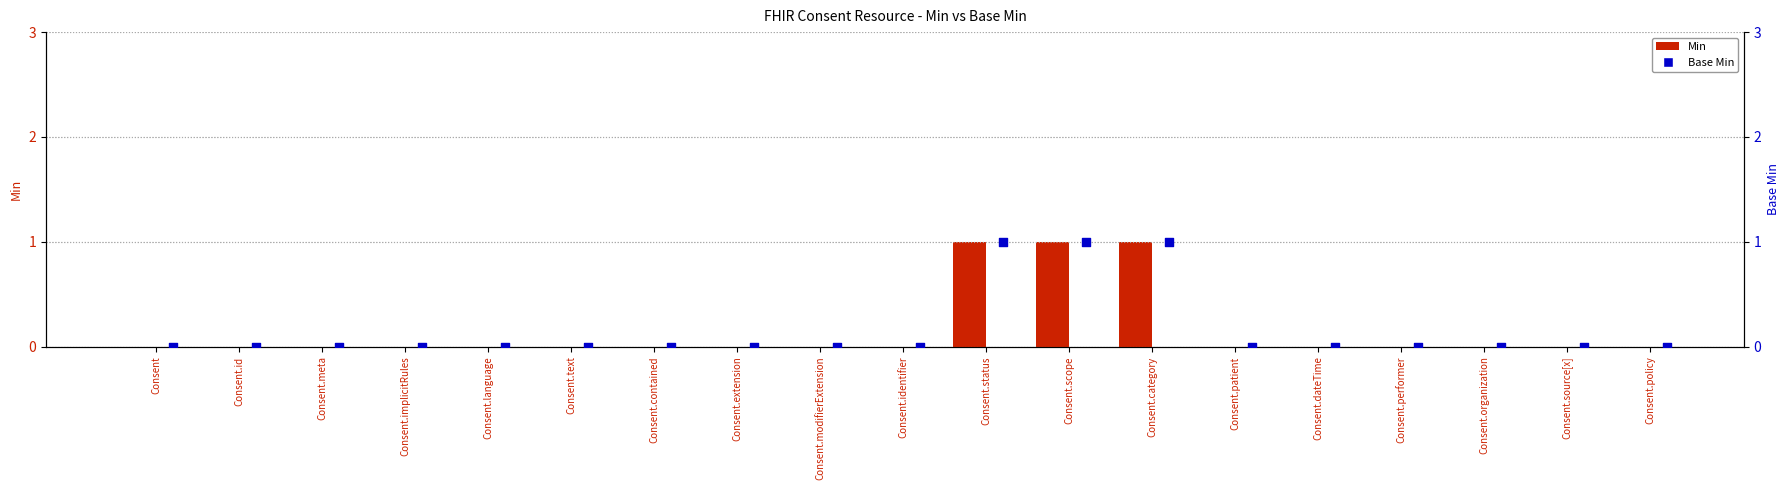

Is the value of Base Min at Consent.performer greater than the value of Min at Consent.language?

No